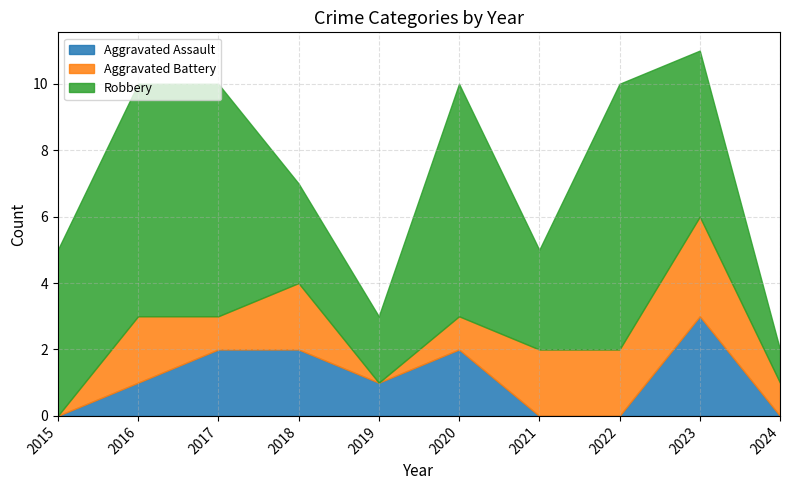

Reading left to right, what are all the values shown in this chart?

Aggravated Assault: 0	1	2	2	1	2	0	0	3	0
Aggravated Battery: 0	2	1	2	0	1	2	2	3	1
Robbery: 5	7	7	3	2	7	3	8	5	1